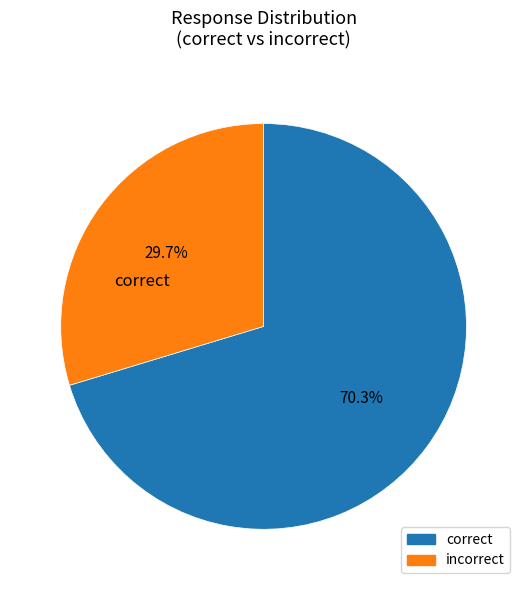

Approximately how many times larger is the value at incorrect compared to correct?

0.4